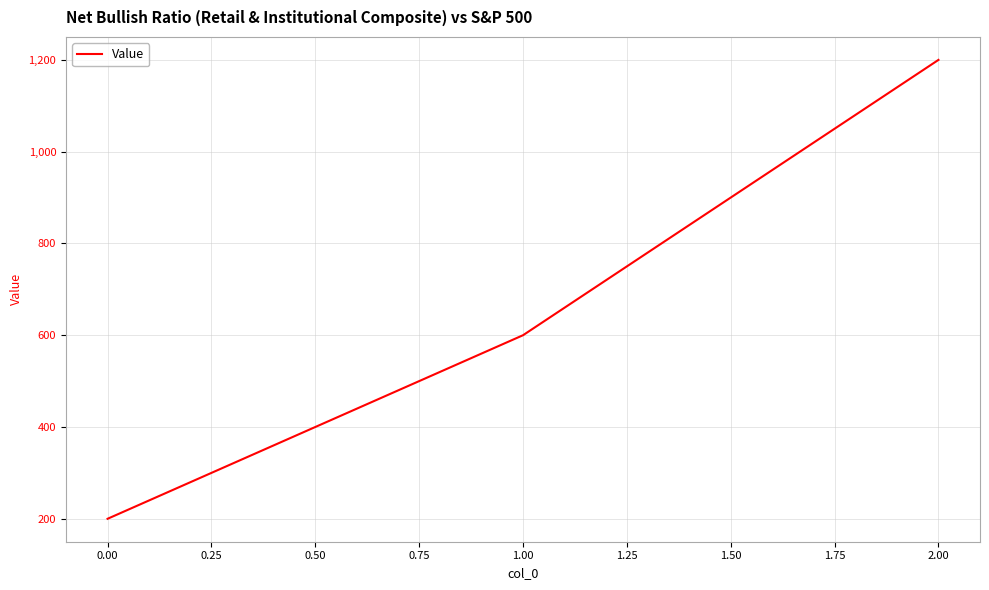

How many series are shown in this chart?

1